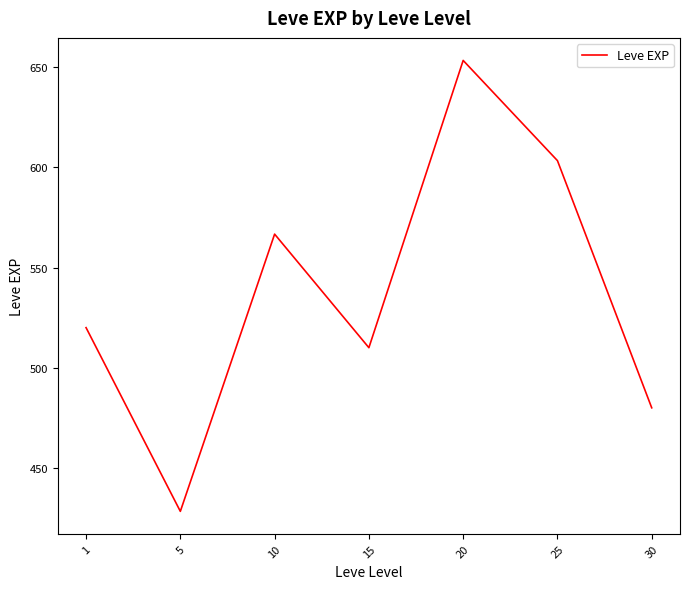

What is the maximum value shown in the chart?

653.3